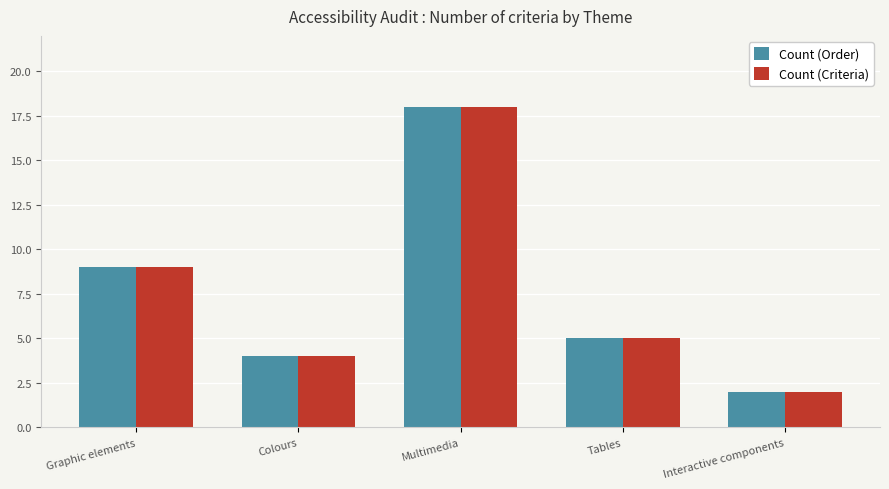

Which category has the lowest value in the Count (Criteria) series?

Interactive components